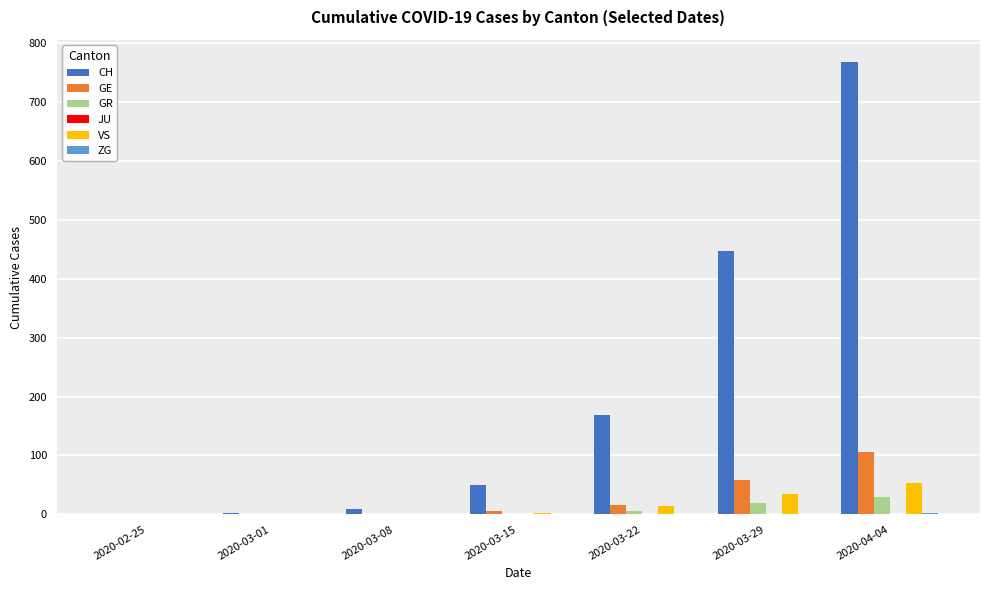

The GE series shows 0 at 2020-03-01. True or false?

True